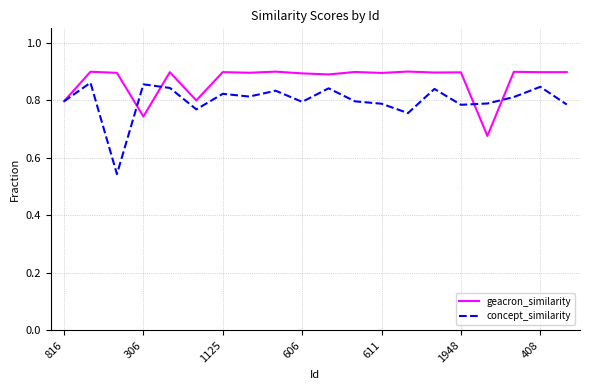

Which series has the widest spread of values?

concept_similarity